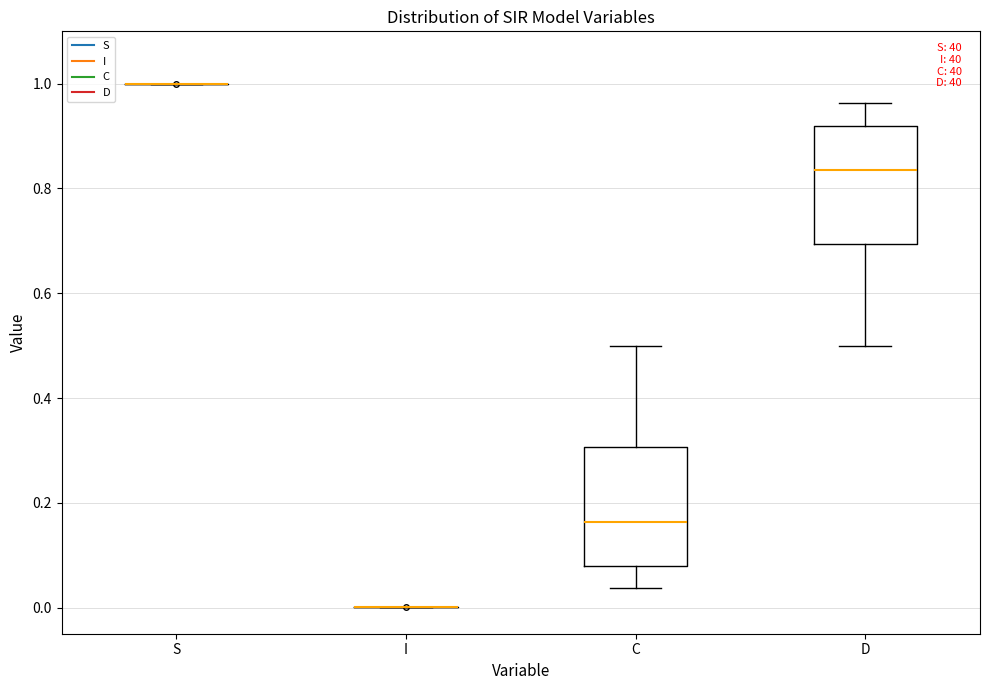

Reading left to right, transcribe this box plot: for each box, give where its median line is, the range the box spans, and where its two whiskers end, as read against the y-axis. The values are not printed on the chart, so give them approximately, as read against the axis.

S: box collapsed to a line at 1.00, whiskers 1.00 to 1.00
I: box collapsed to a line at 0.00, whiskers 0.00 to 0.00
C: median 0.16, box 0.08 to 0.30, whiskers 0.04 to 0.50
D: median 0.84, box 0.70 to 0.92, whiskers 0.50 to 0.96